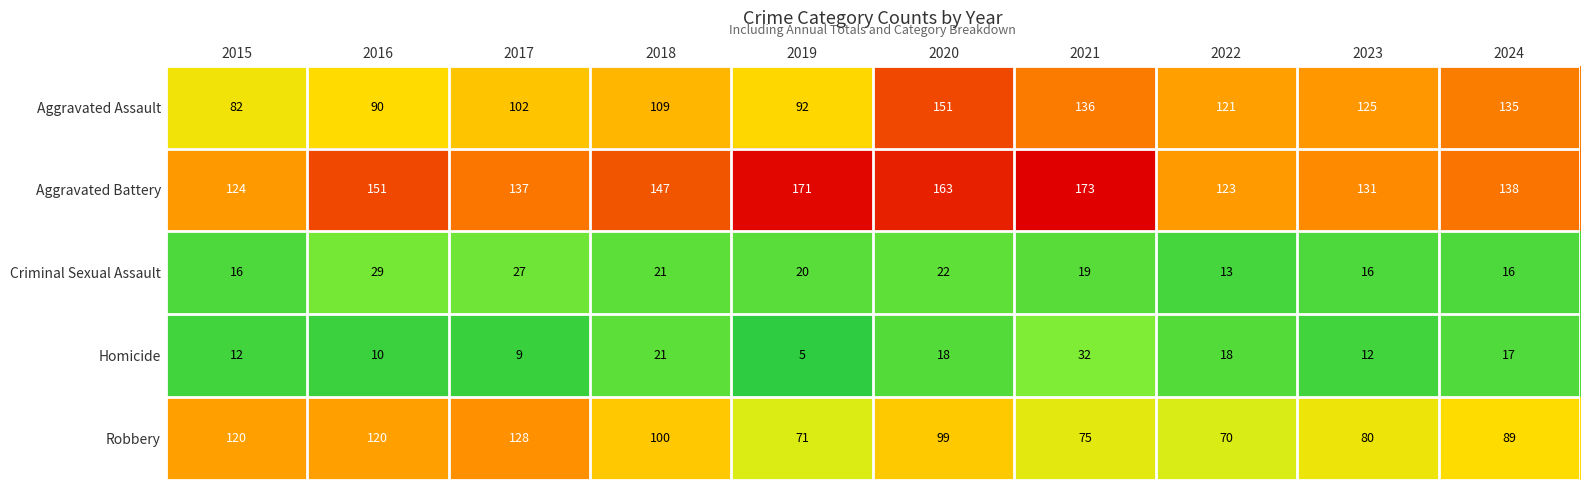

What is the difference between the maximum and minimum values in the Aggravated Assault series?

69